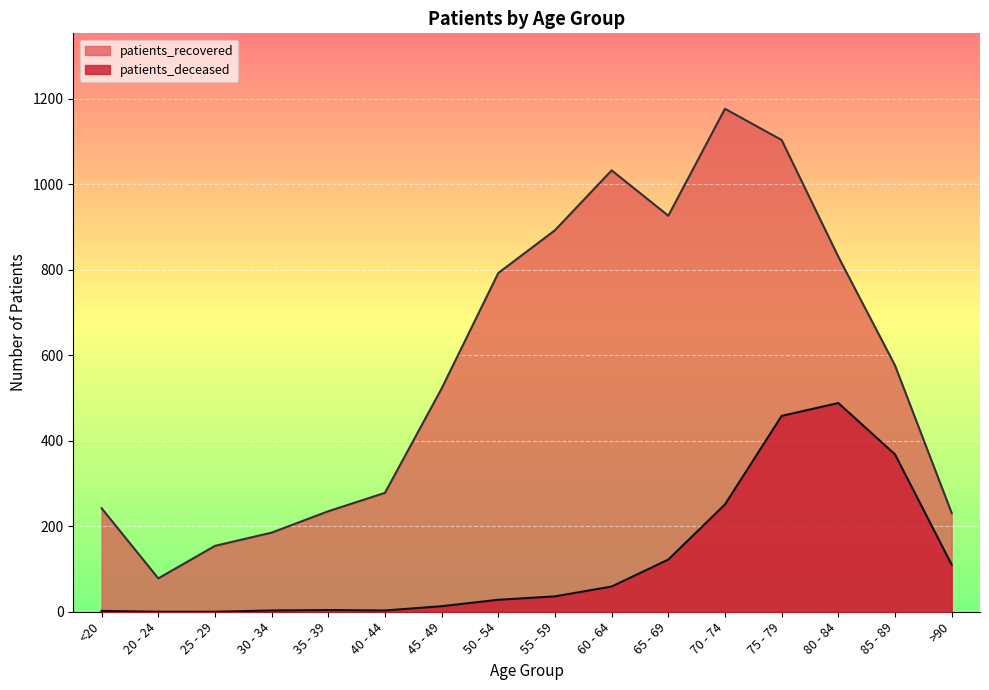

How many data points in patients_recovered are less than 576?

8